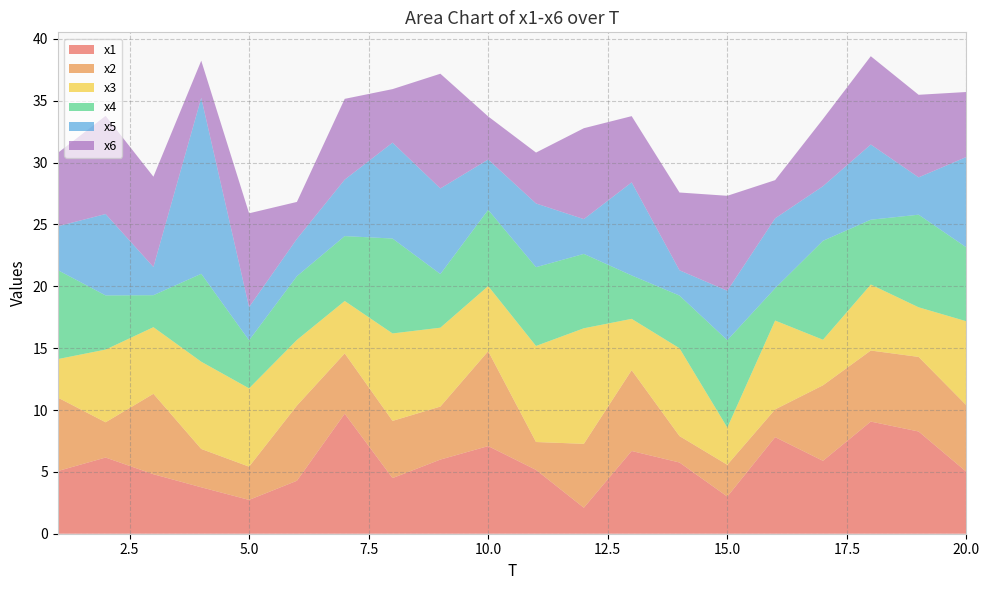

Reading left to right, extract all data points from this chart.

x1: 1=5.1	2=6.2	3=4.8	4=3.8	5=2.7	6=4.3	7=9.7	8=4.5	9=6.0	10=7.1	11=5.2	12=2.1	13=6.7	14=5.8	15=3.0	16=7.8	17=5.9	18=9.1	19=8.3	20=5.0
x2: 1=5.9	2=2.9	3=6.5	4=3.1	5=2.7	6=6.1	7=4.9	8=4.6	9=4.3	10=7.7	11=2.3	12=5.2	13=6.5	14=2.1	15=2.6	16=2.2	17=6.1	18=5.7	19=6.0	20=5.4
x3: 1=3.1	2=5.9	3=5.4	4=7.1	5=6.3	6=5.3	7=4.2	8=7.1	9=6.4	10=5.3	11=7.8	12=9.3	13=4.1	14=7.1	15=3.0	16=7.2	17=3.7	18=5.3	19=4.0	20=6.8
x4: 1=7.2	2=4.4	3=2.6	4=7.1	5=3.9	6=5.2	7=5.2	8=7.7	9=4.3	10=6.2	11=6.4	12=6.0	13=3.5	14=4.3	15=7.1	16=2.6	17=8.0	18=5.2	19=7.5	20=6.0
x5: 1=3.5	2=6.6	3=2.3	4=14.2	5=2.7	6=3.0	7=4.6	8=7.8	9=6.9	10=4.1	11=5.1	12=2.8	13=7.5	14=2.0	15=4.0	16=5.7	17=4.4	18=6.1	19=3.0	20=7.3
x6: 1=5.9	2=7.9	3=7.3	4=3.0	5=7.6	6=3.0	7=6.5	8=4.3	9=9.3	10=3.5	11=4.1	12=7.3	13=5.4	14=6.3	15=7.7	16=3.1	17=5.4	18=7.1	19=6.7	20=5.3